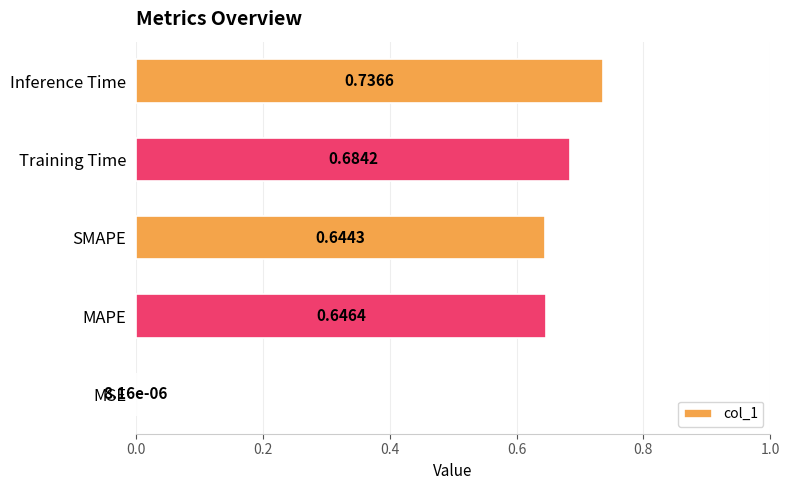

What is the change in value from SMAPE to Inference Time?

+0.1